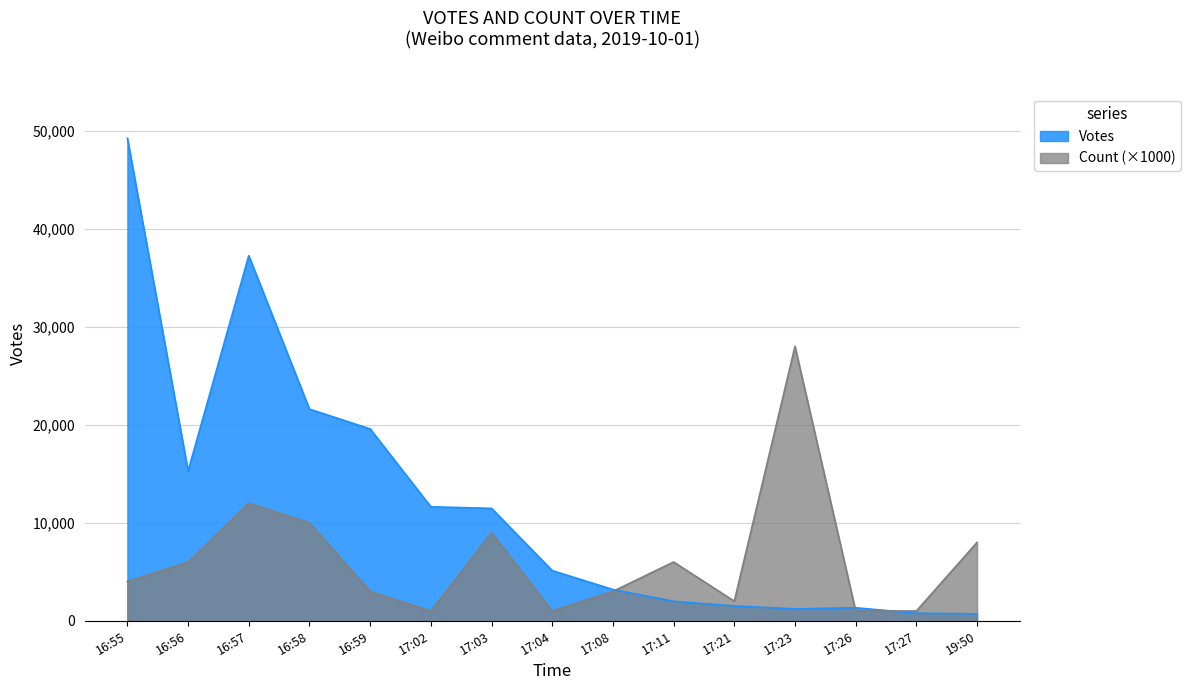

Is the value of Votes at 17:03 greater than the value of Count at 16:58?

Yes